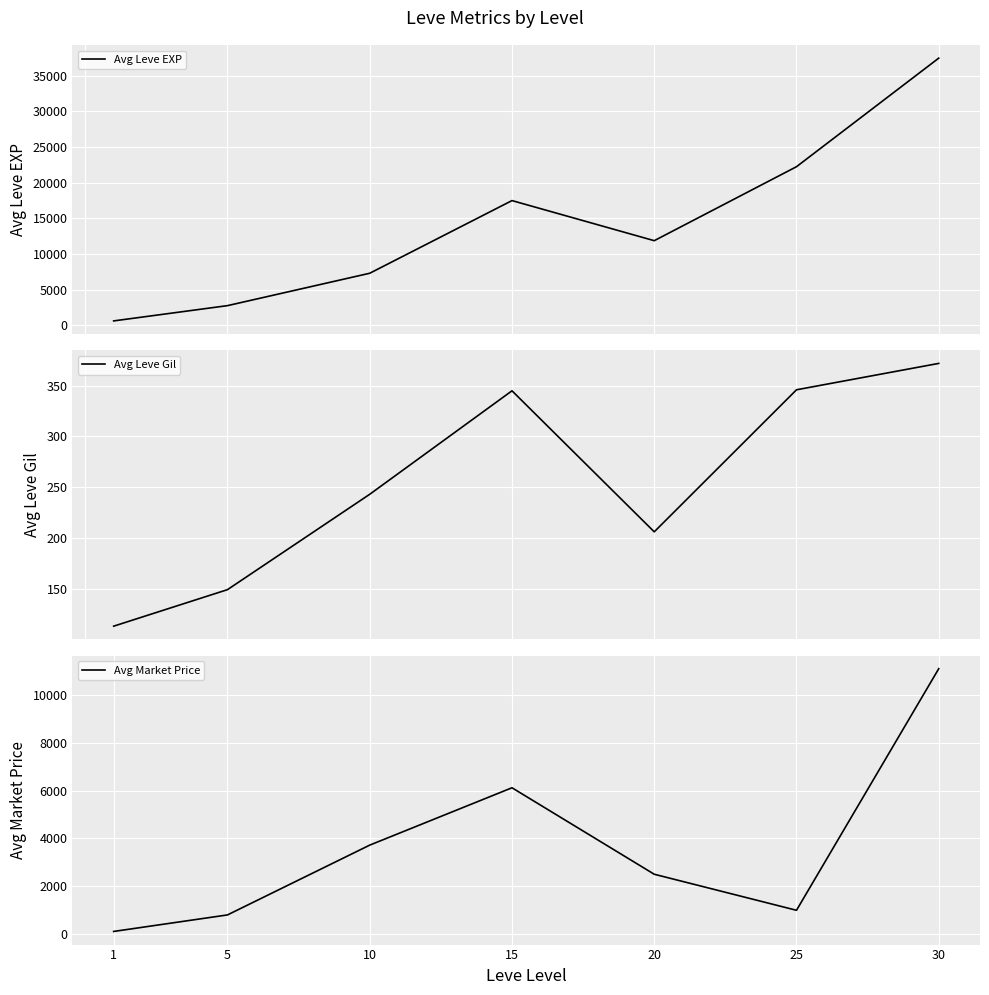

At which label does Avg Market Price reach its minimum?

1